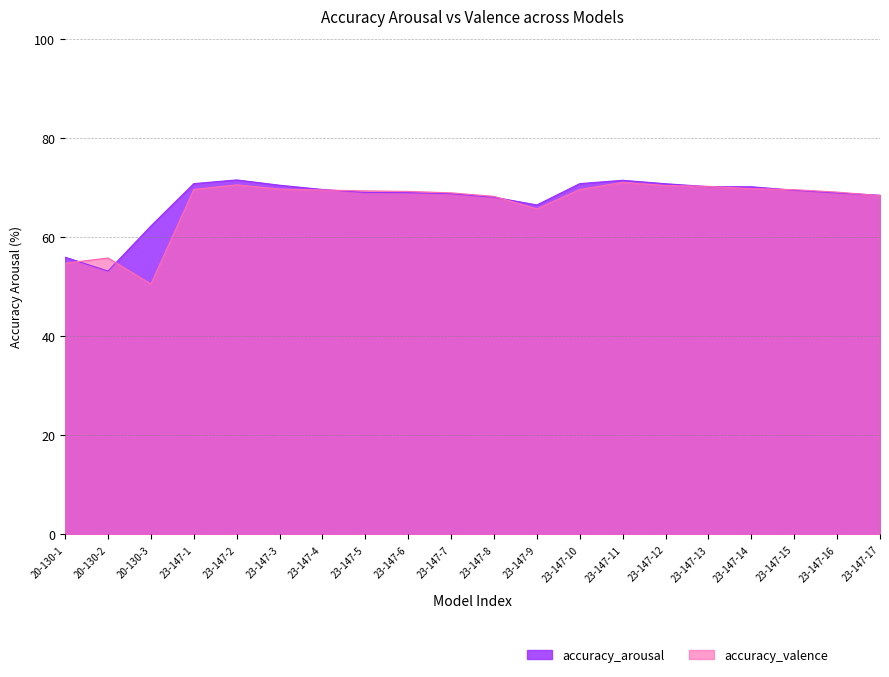

What is the sum of the accuracy_valence values at 23-147-16 and 23-147-12?

139.5